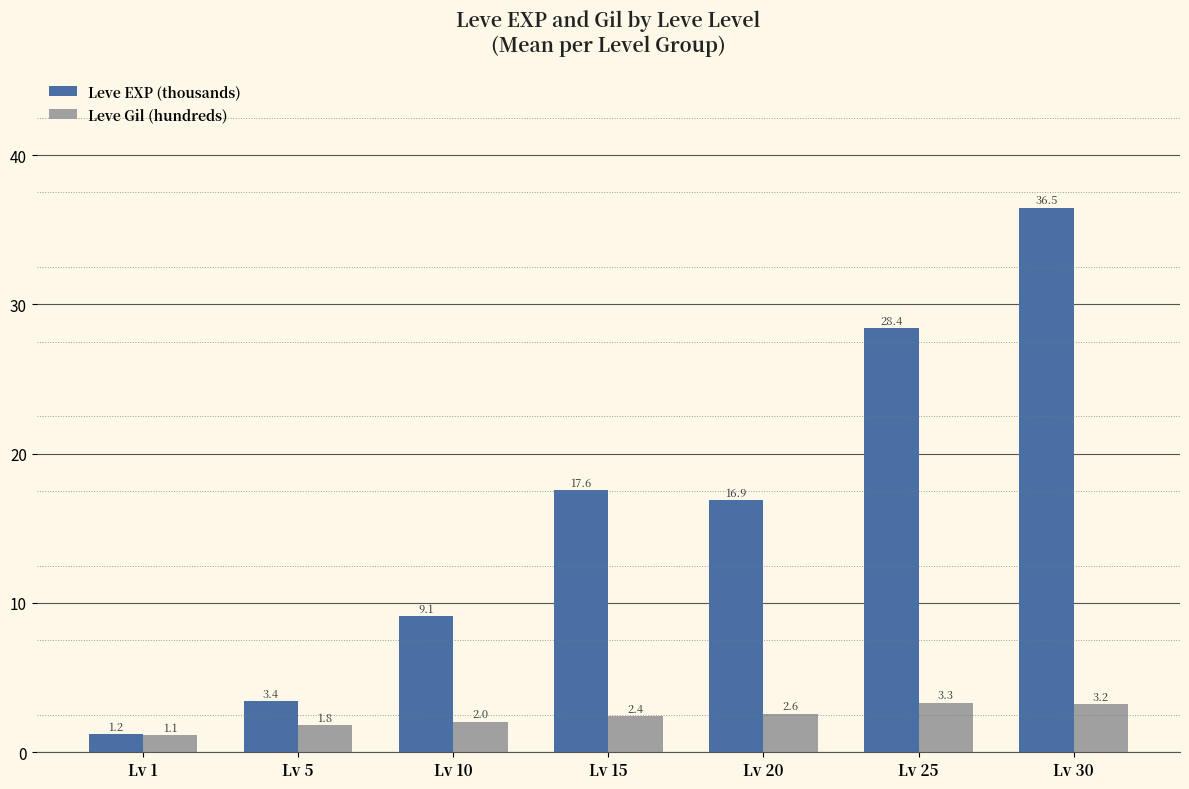

What value does the Leve EXP (thousands) series have at Lv 20?

16.9